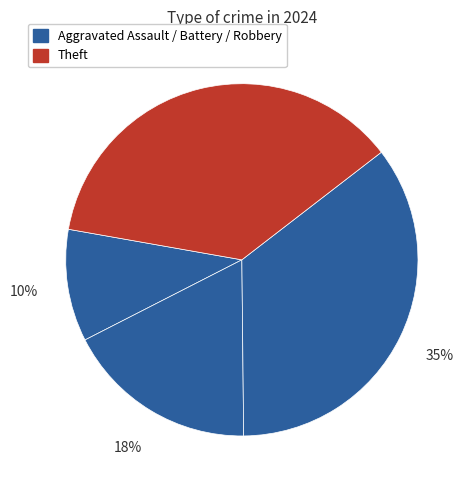

Which slice is the largest?

Theft